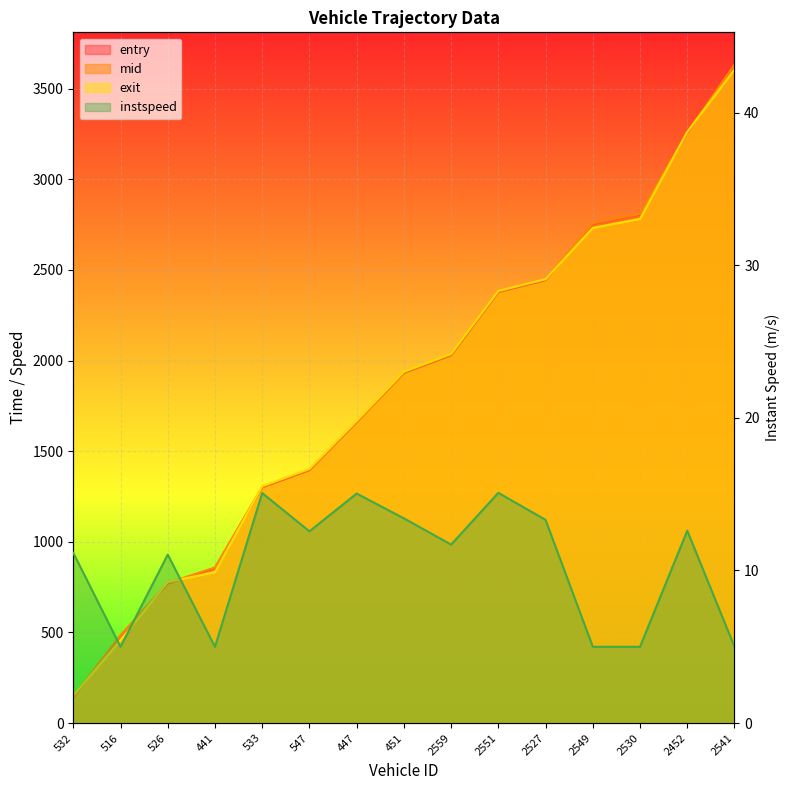

What is the difference between the highest and lowest values at 2527?

2436.0